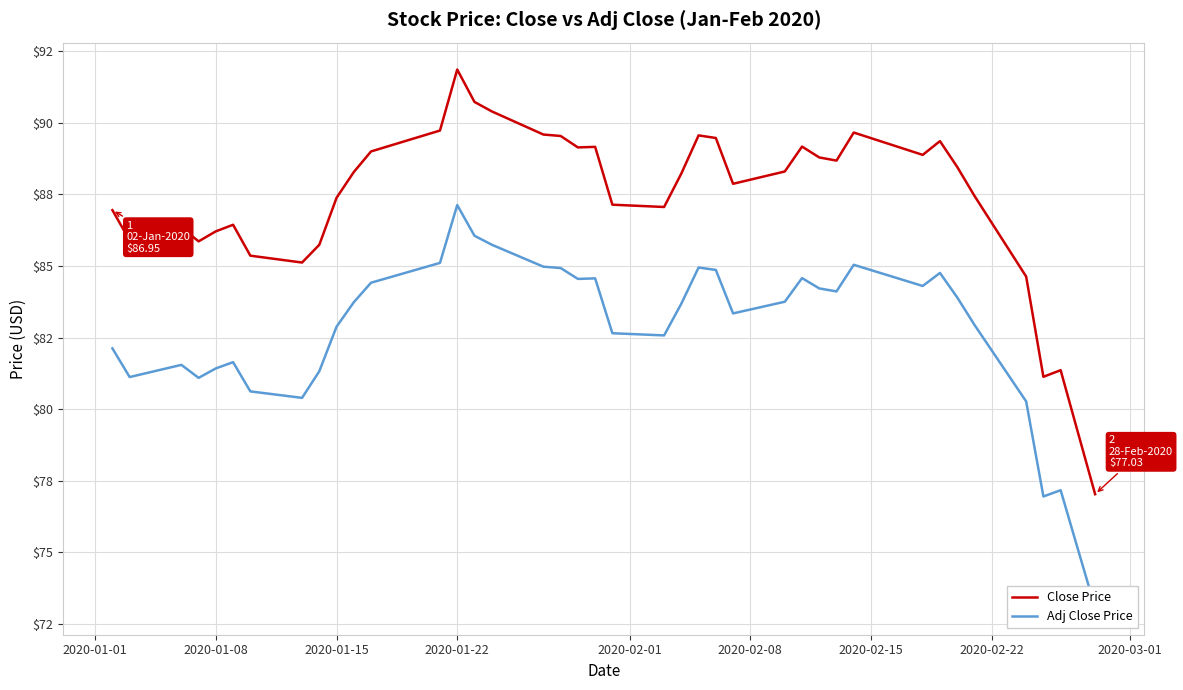

True or false: Adj Close Price has a value of 46.9 at 2020-02-22.

False